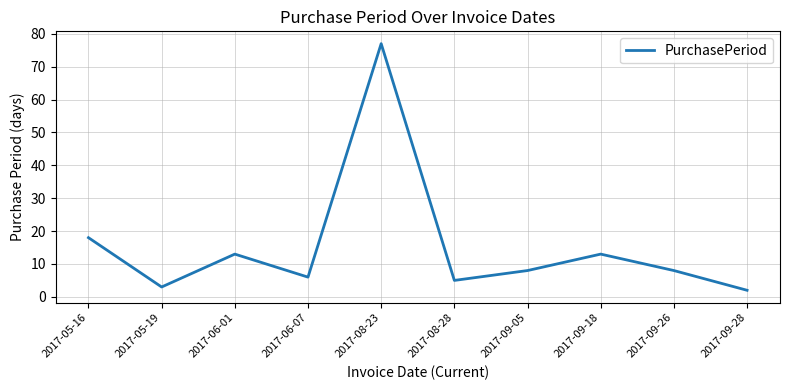

What is the maximum value shown in the chart?

77